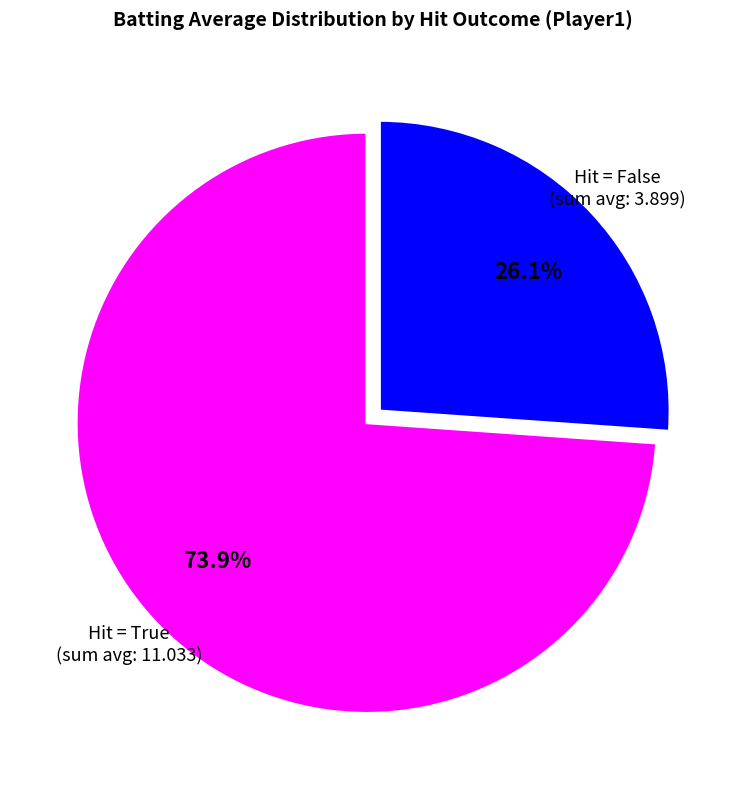

Does any single category account for the majority?

Yes